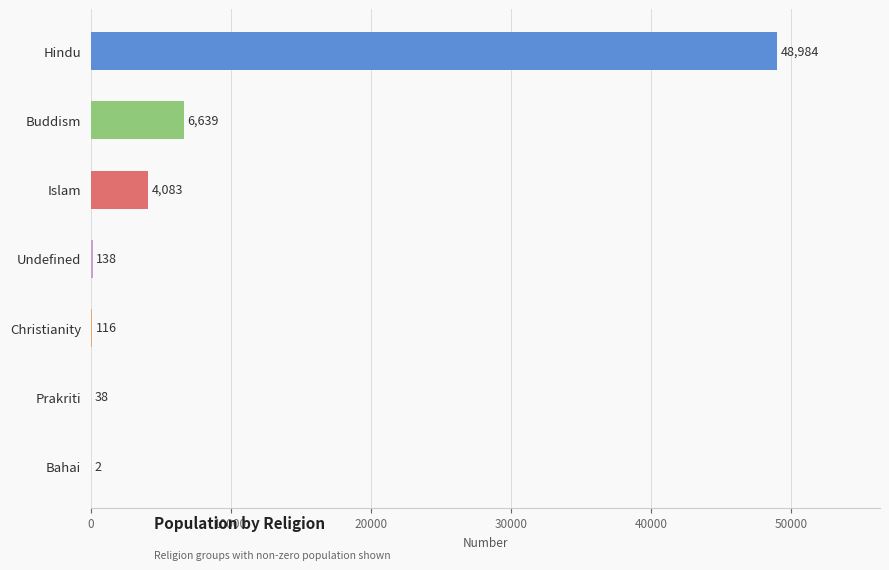

What is the greatest value displayed?

48984